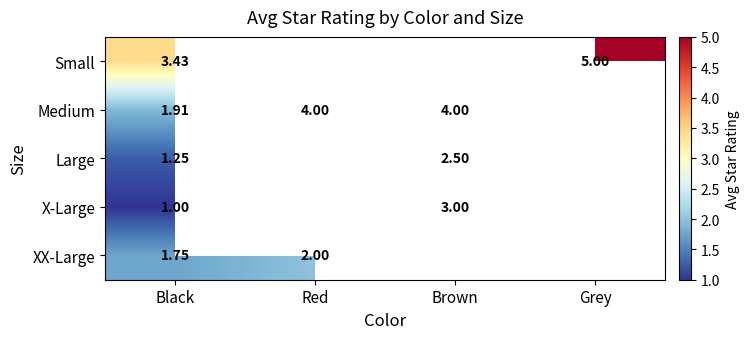

Where is XX-Large nearest to the value 1?

Black